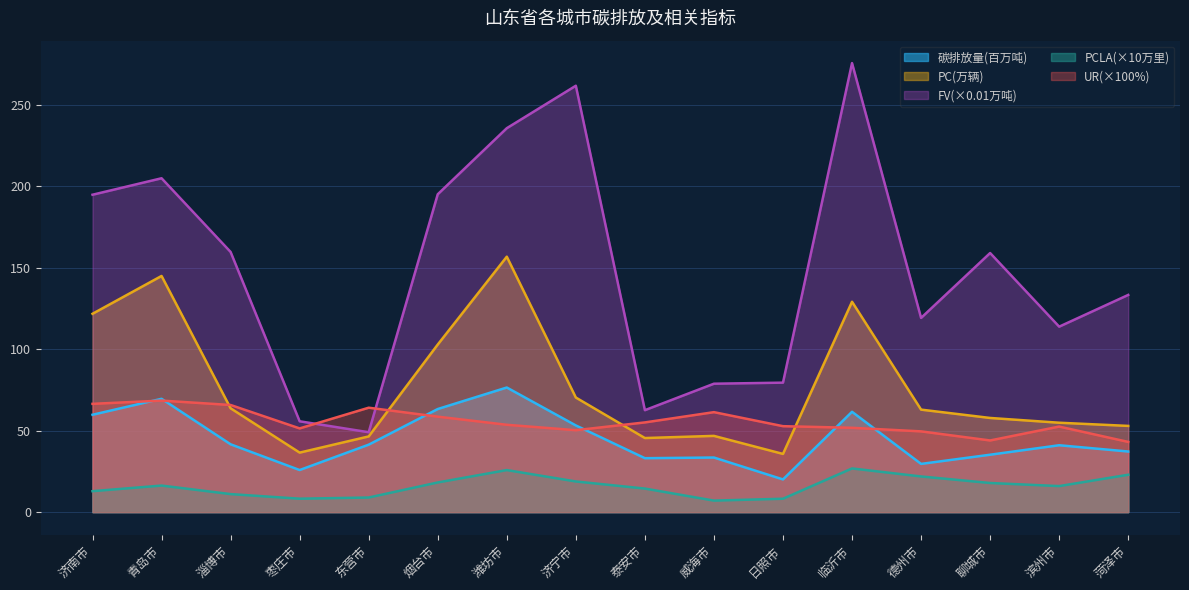

At which category does the chart reach its peak across all series?

临沂市